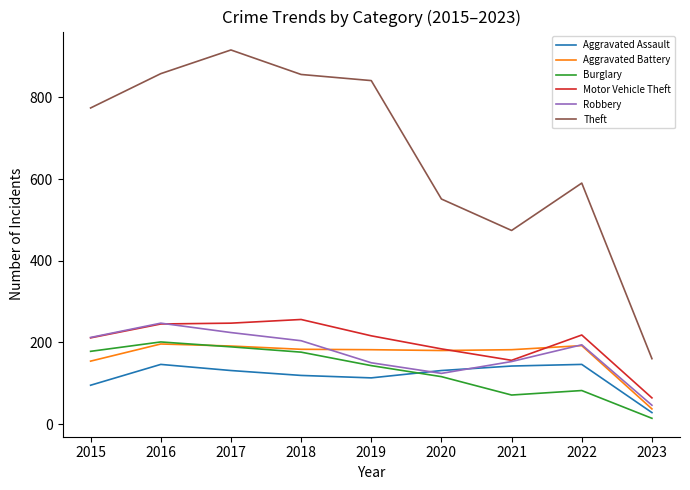

At how many categories does at least one series exceed 440?

8